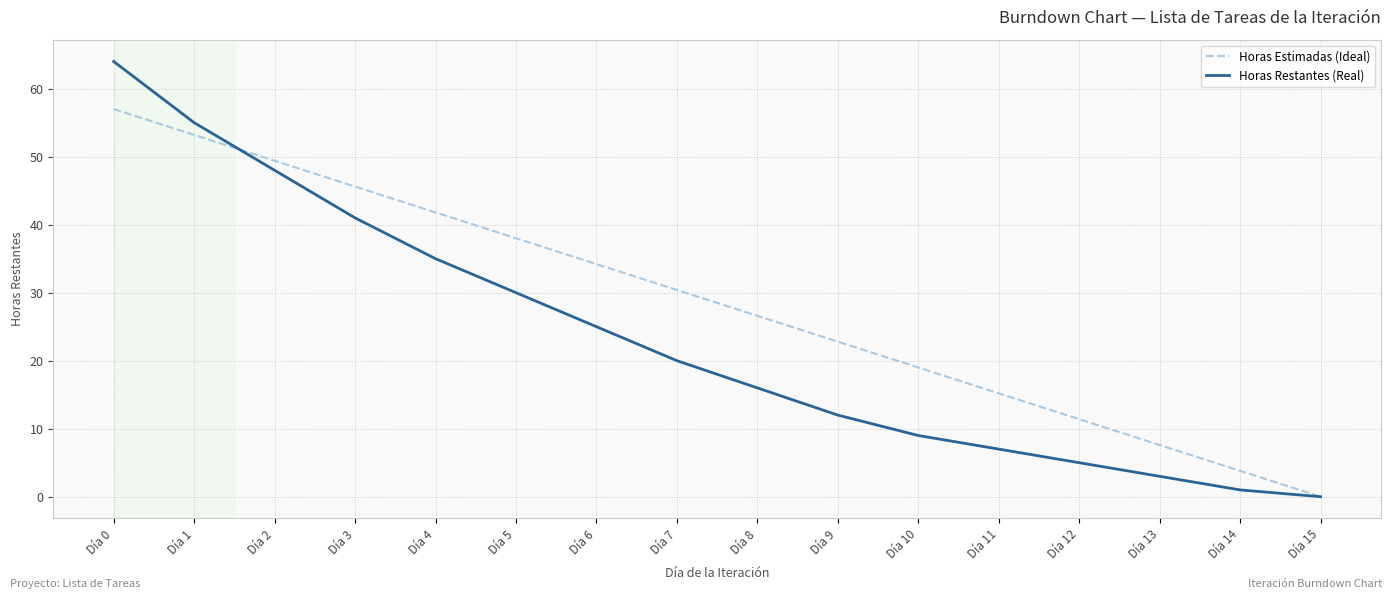

What is the sum of the Horas Restantes (Real) values at Día 2 and Día 8?

64.0